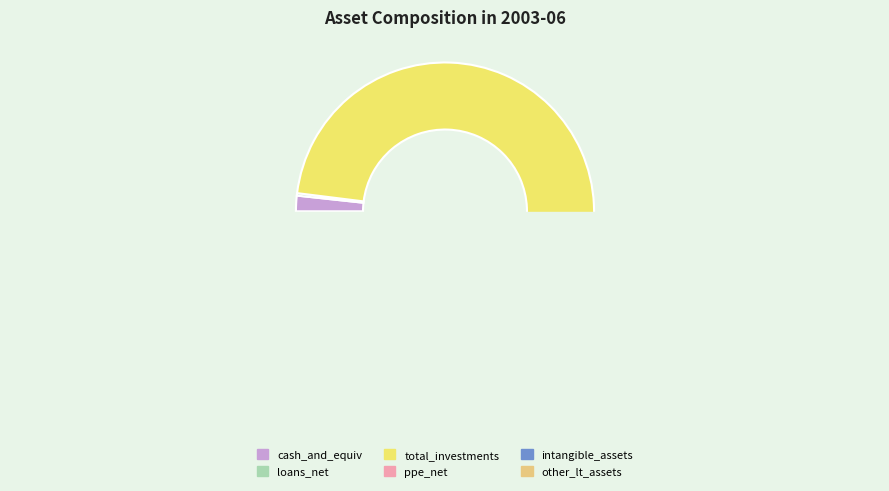

To the nearest percent, what is the average slice percentage?

17%